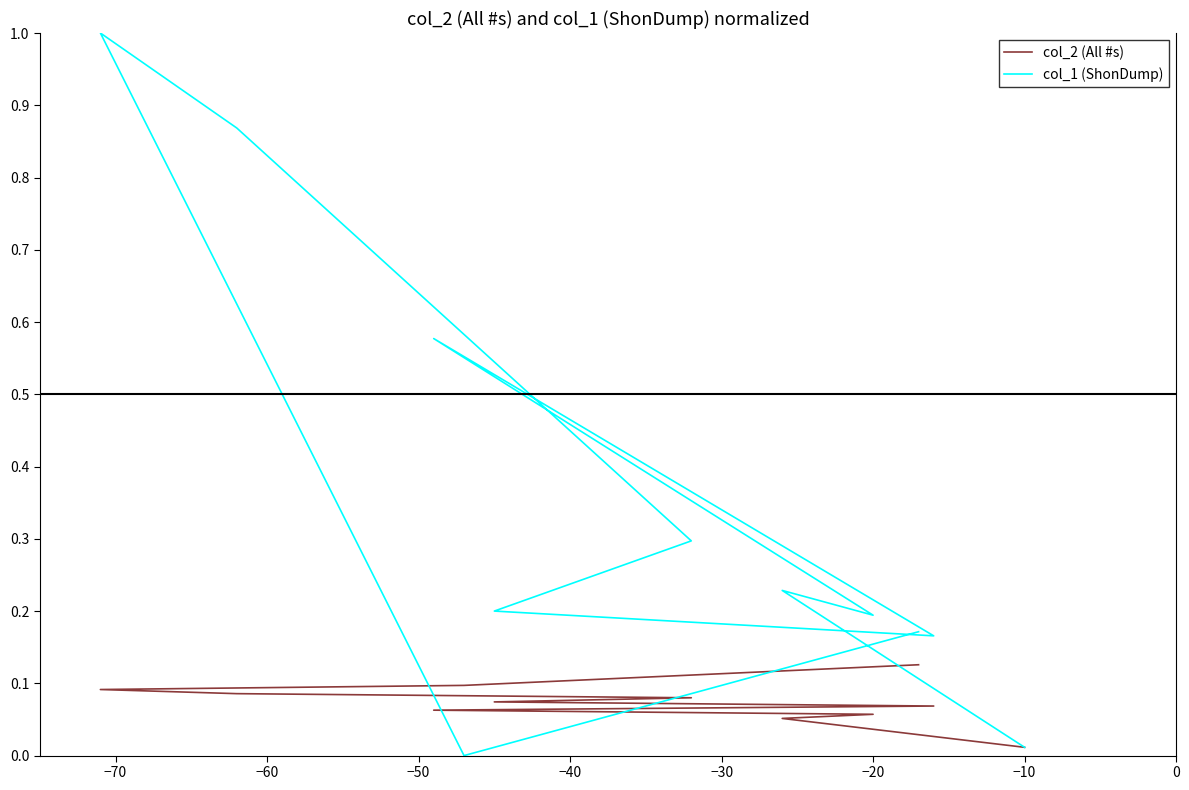

Does the chart display data point markers on the line(s)?

No